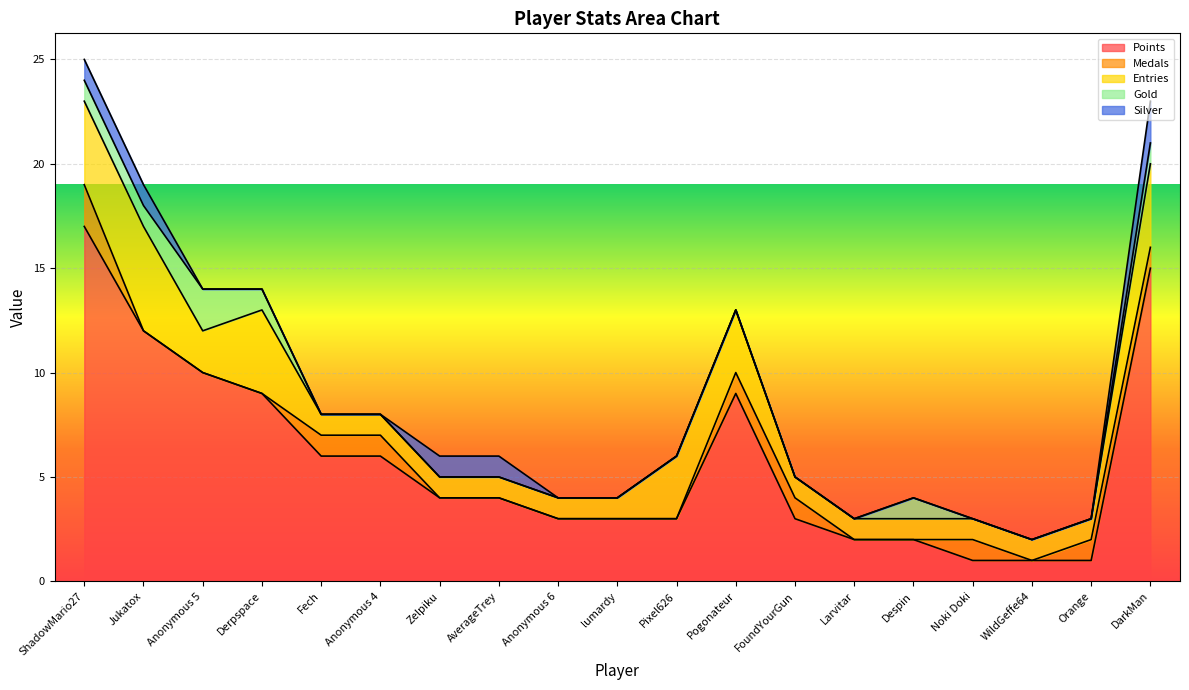

True or false: Silver and Gold intersect in this chart.

False